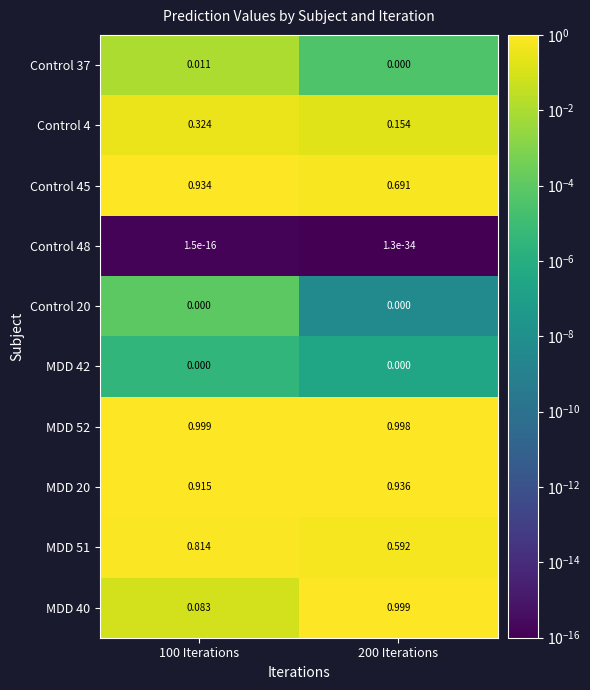

Is the value of MDD 20 at 100 Iterations greater than the value of MDD 51 at 100 Iterations?

Yes